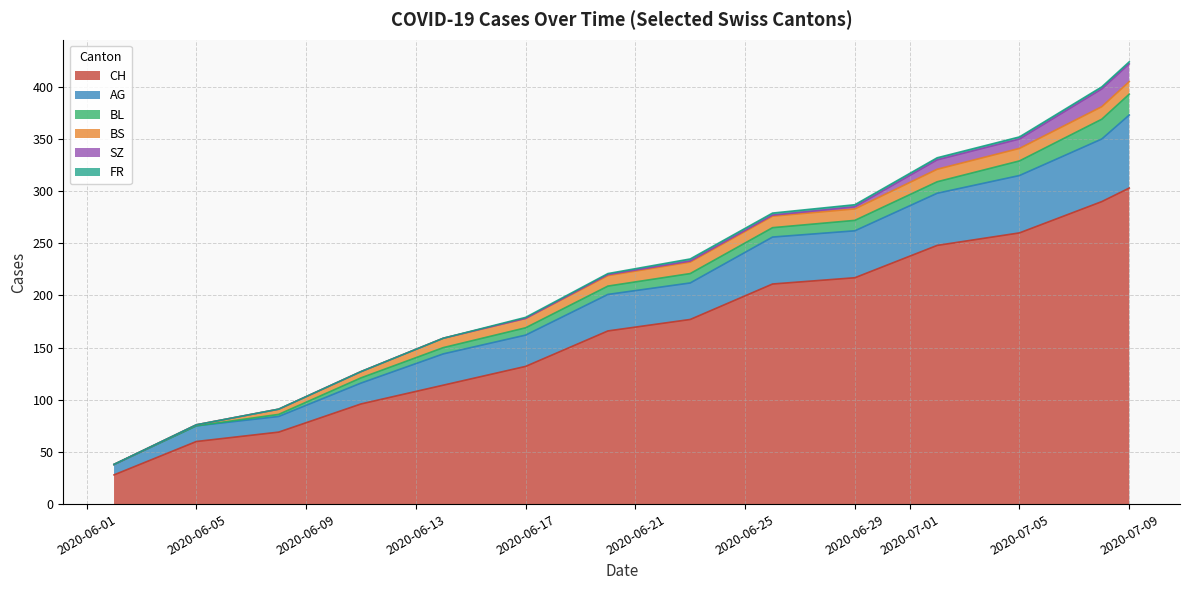

What is the value of the BS point at the 12th from the left?

12